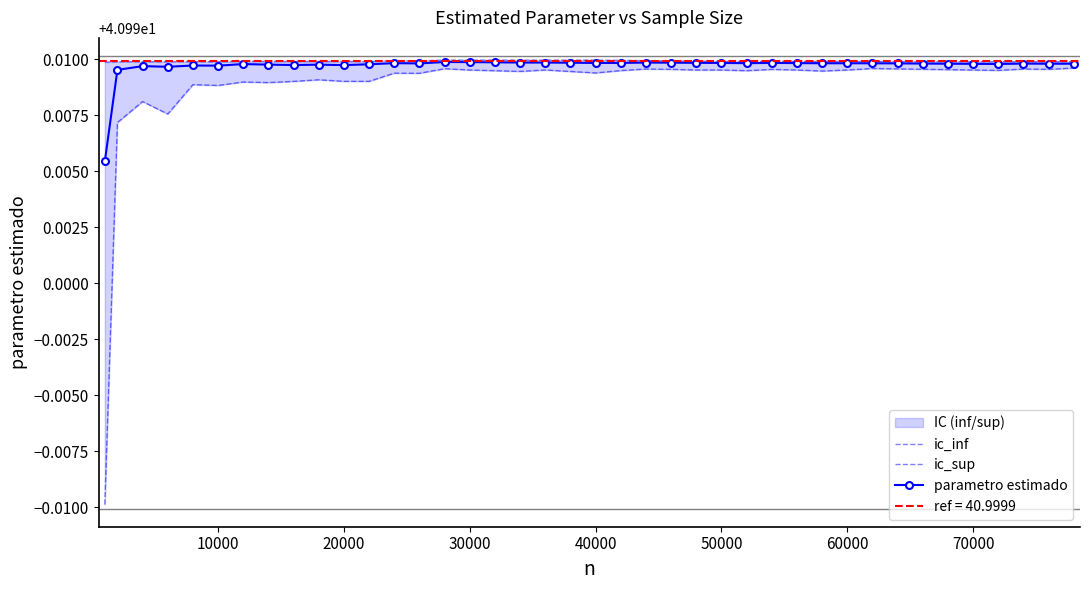

True or false: parametro estimado has more than 0 interior local peaks.

True